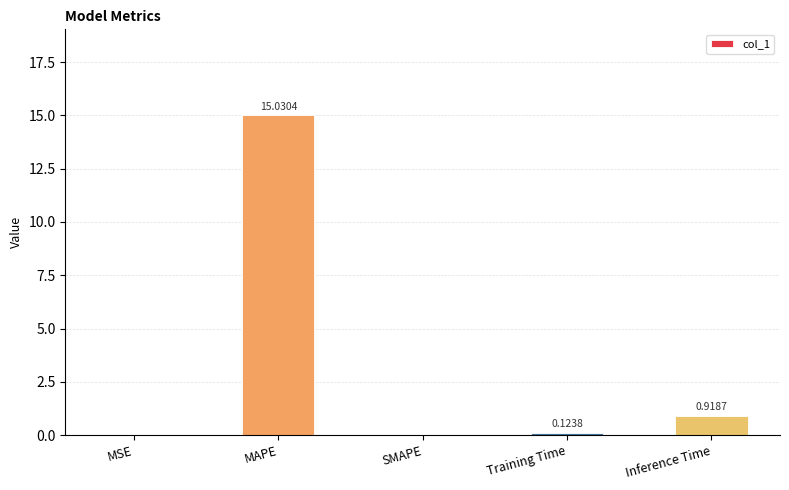

What is the sum of the values at MSE and MAPE?

15.0